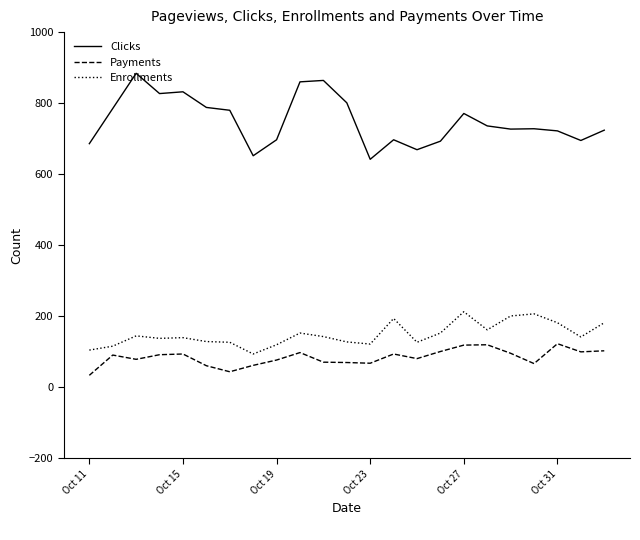

What are all the series names shown in the legend?

Clicks, Payments, Enrollments